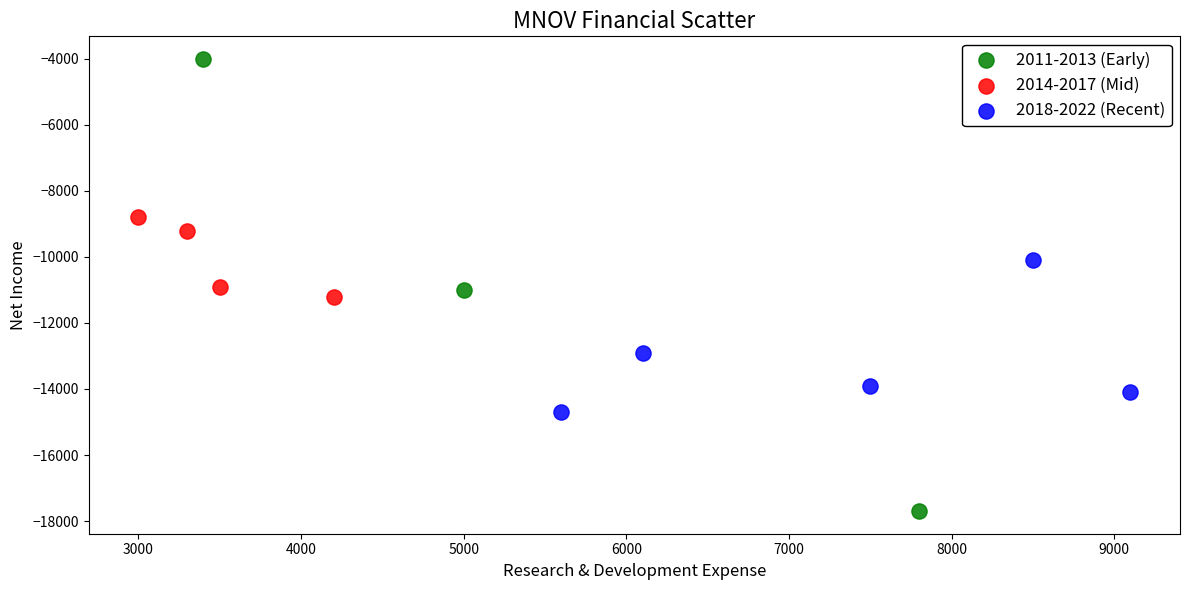

Which series reaches the maximum Y coordinate?

2011-2013 (Early)